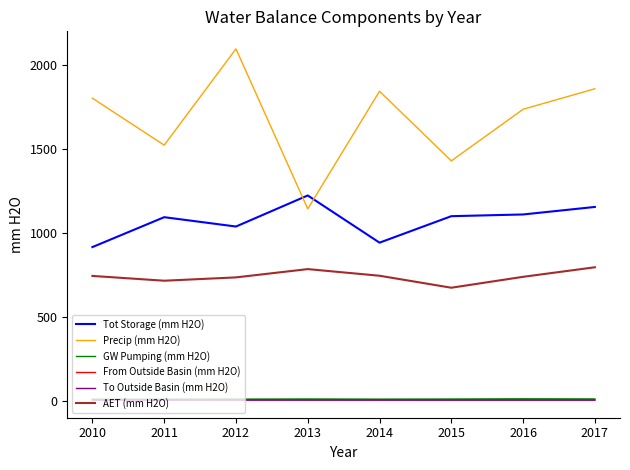

In To Outside Basin (mm H2O), how many points are lower than both neighbors (excluding endpoints)?

1